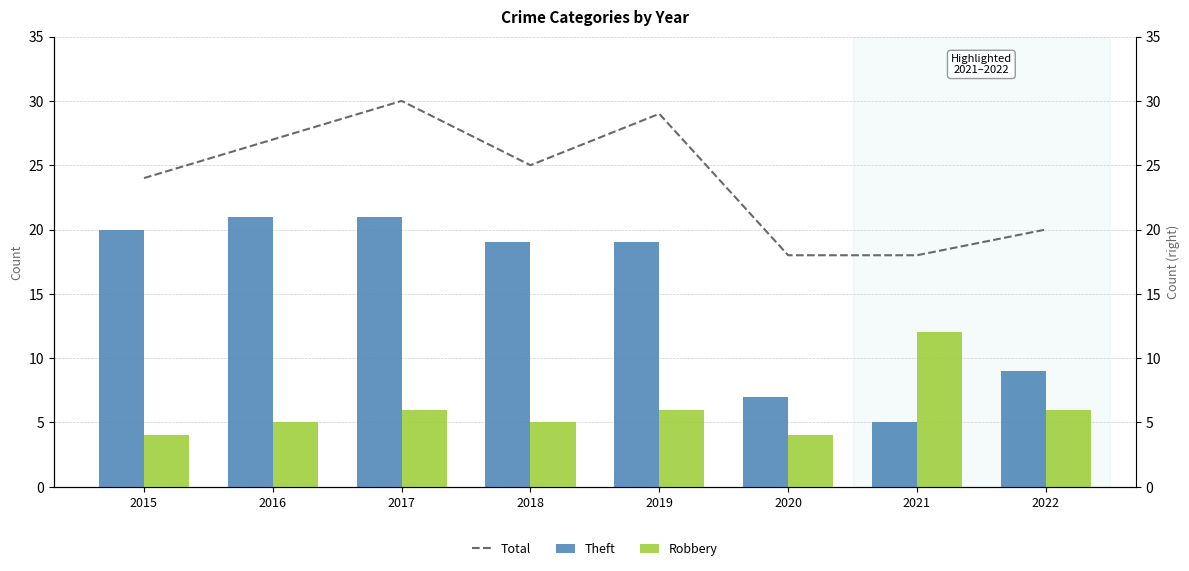

What is the average value of the Theft series?

15